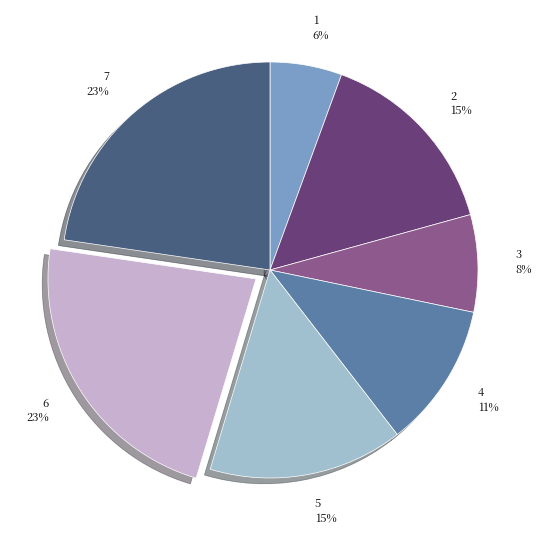

To the nearest percent, what is the combined percentage of 7 23% and 2 15%?

38%